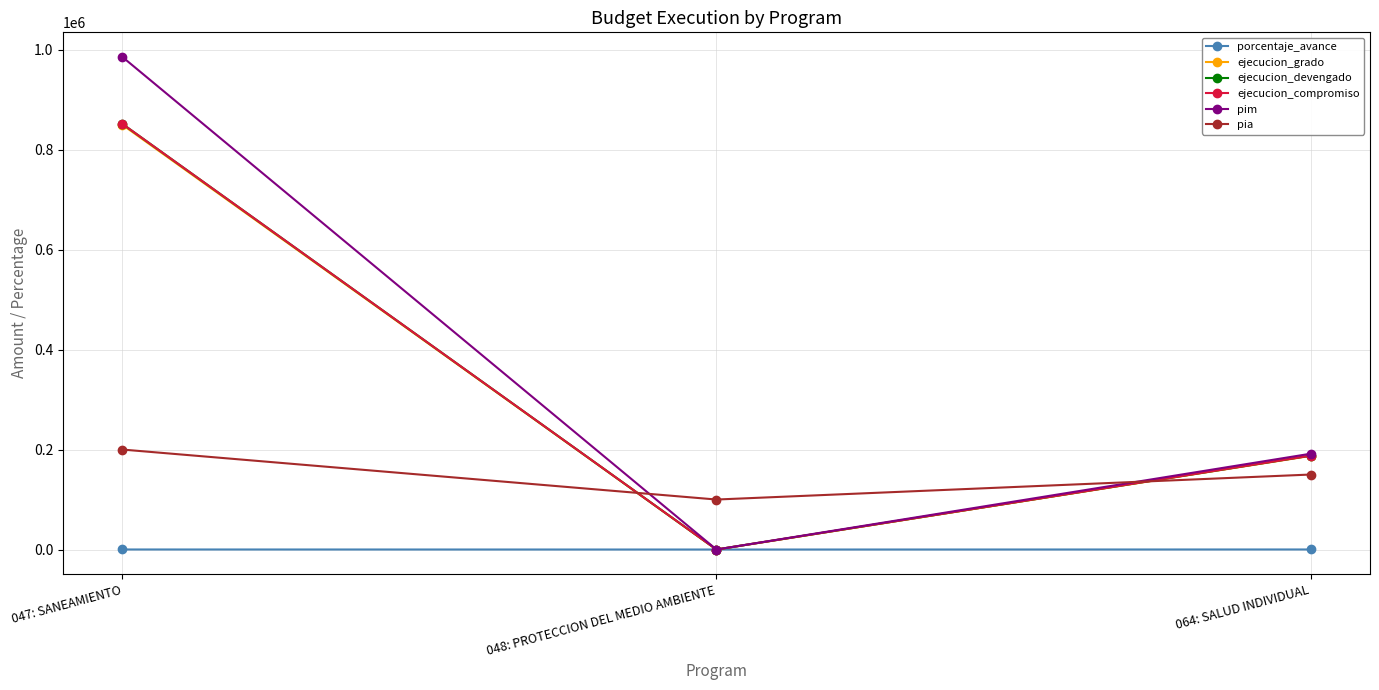

Reading left to right, list all the values displayed in this chart.

porcentaje_avance: 047: SANEAMIENTO=86.4	048: PROTECCION DEL MEDIO AMBIENTE=0.0	064: SALUD INDIVIDUAL=98.0
ejecucion_grado: 047: SANEAMIENTO=849603.0	048: PROTECCION DEL MEDIO AMBIENTE=0.0	064: SALUD INDIVIDUAL=187260.0
ejecucion_devengado: 047: SANEAMIENTO=851475.0	048: PROTECCION DEL MEDIO AMBIENTE=0.0	064: SALUD INDIVIDUAL=187750.0
ejecucion_compromiso: 047: SANEAMIENTO=851475.0	048: PROTECCION DEL MEDIO AMBIENTE=0.0	064: SALUD INDIVIDUAL=187750.0
pim: 047: SANEAMIENTO=985405.0	048: PROTECCION DEL MEDIO AMBIENTE=0.0	064: SALUD INDIVIDUAL=191599.0
pia: 047: SANEAMIENTO=200000.0	048: PROTECCION DEL MEDIO AMBIENTE=100000.0	064: SALUD INDIVIDUAL=150000.0